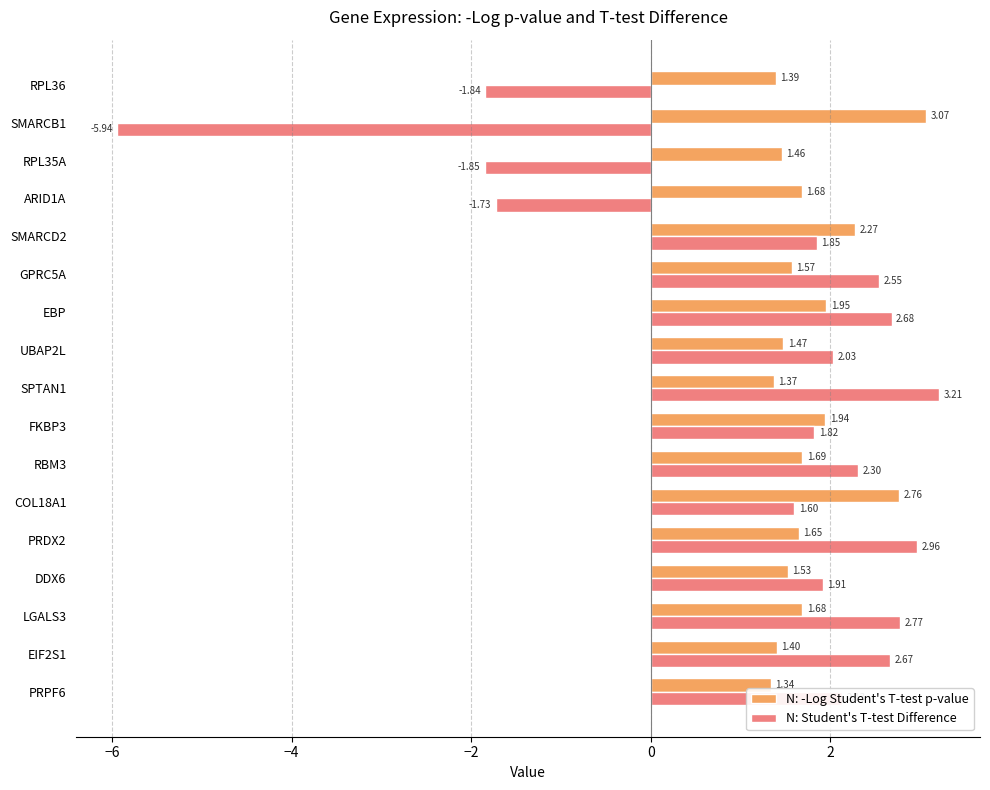

Which series changed the most between RBM3 and GPRC5A?

N: Student's T-test Difference